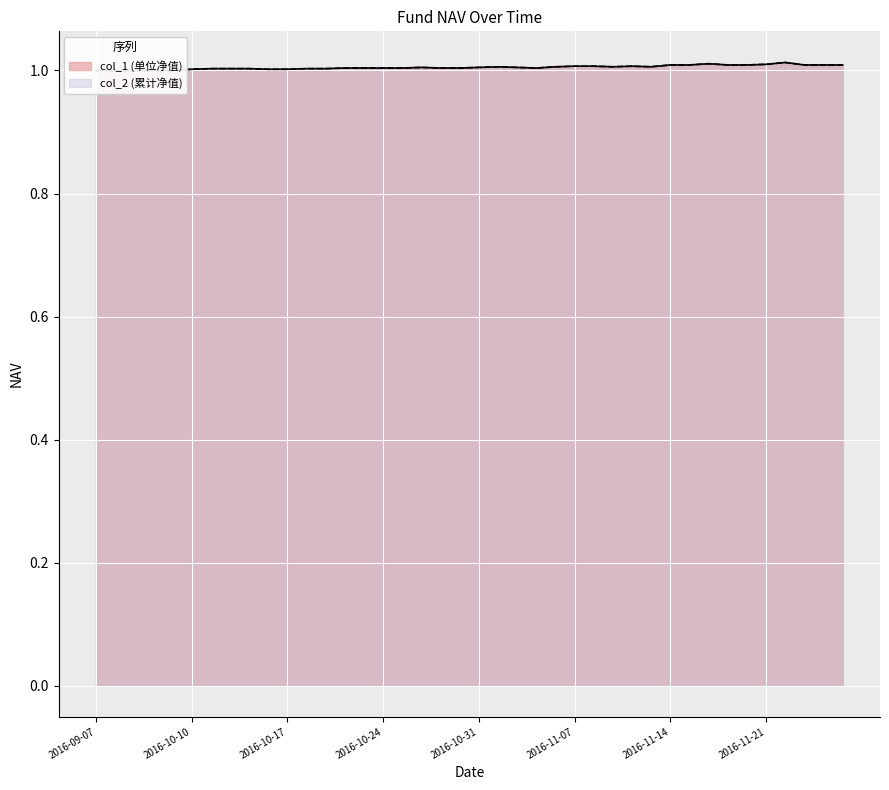

How many col_2 values are between 1 and 2?

40